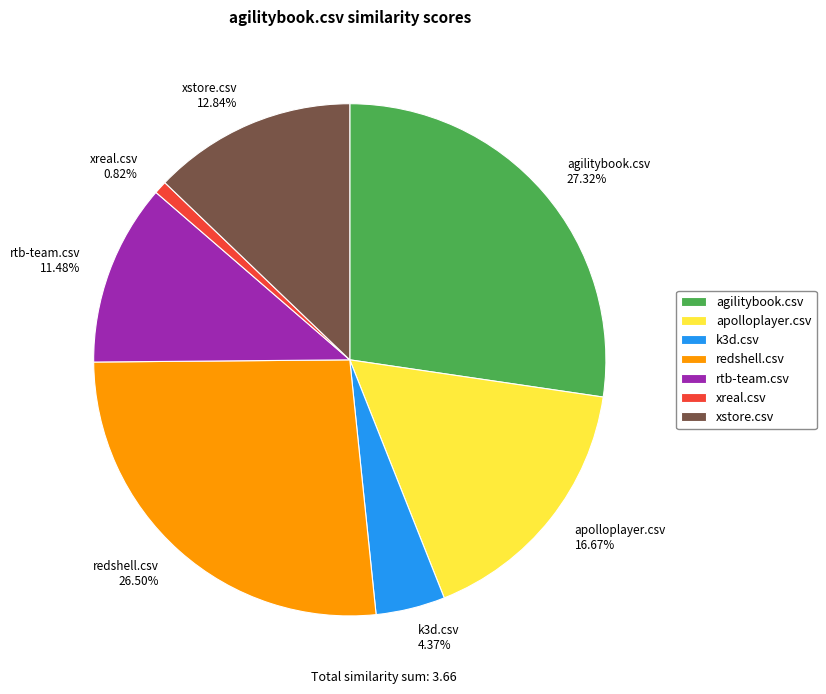

To the nearest percent, what portion does k3d.csv represent?

4%